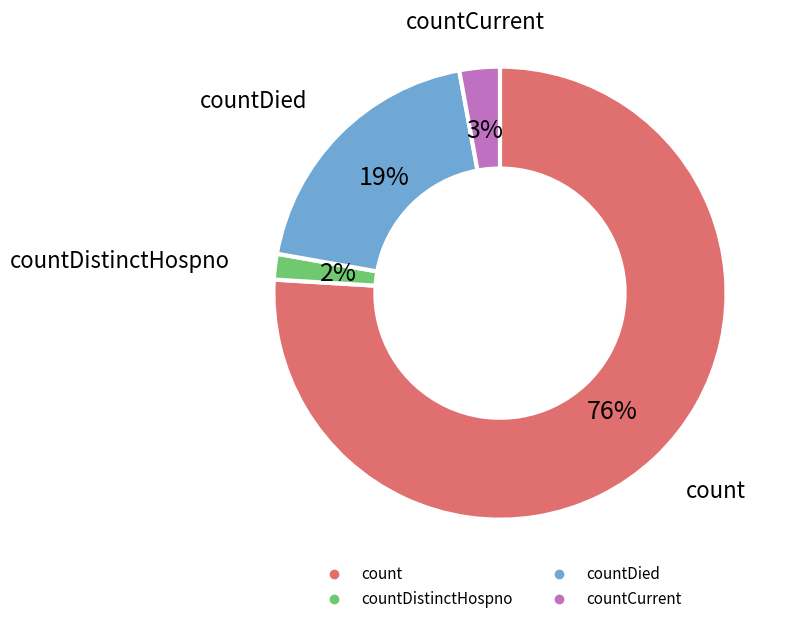

To the nearest percent, what is the difference between the largest and smallest slice percentages?

74%